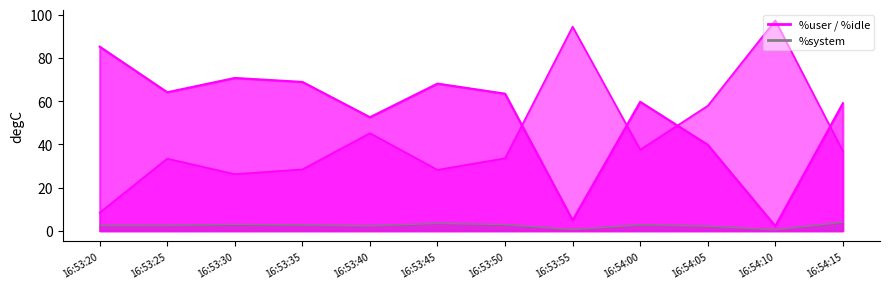

How many lines are shown in the chart?

3